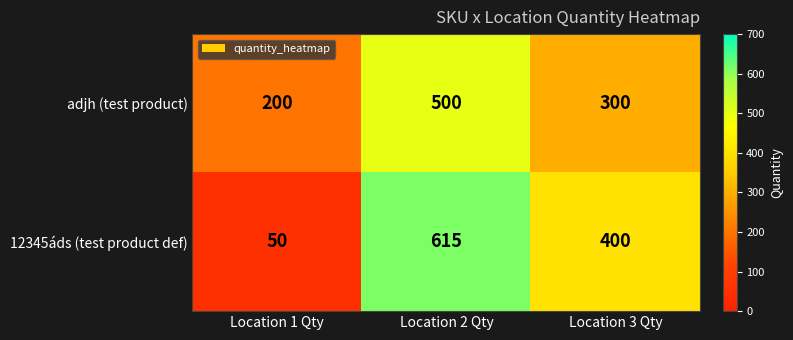

True or false: 12345áds (test product def) has a value of 683 at Location 3 Qty.

False